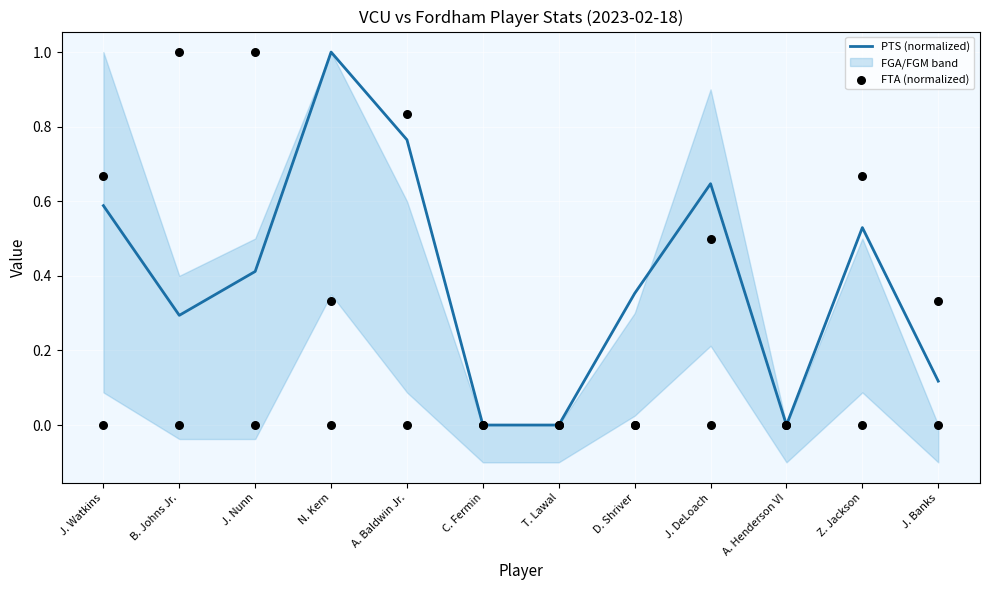

Which series has the largest total across all categories?

FTA (normalized)